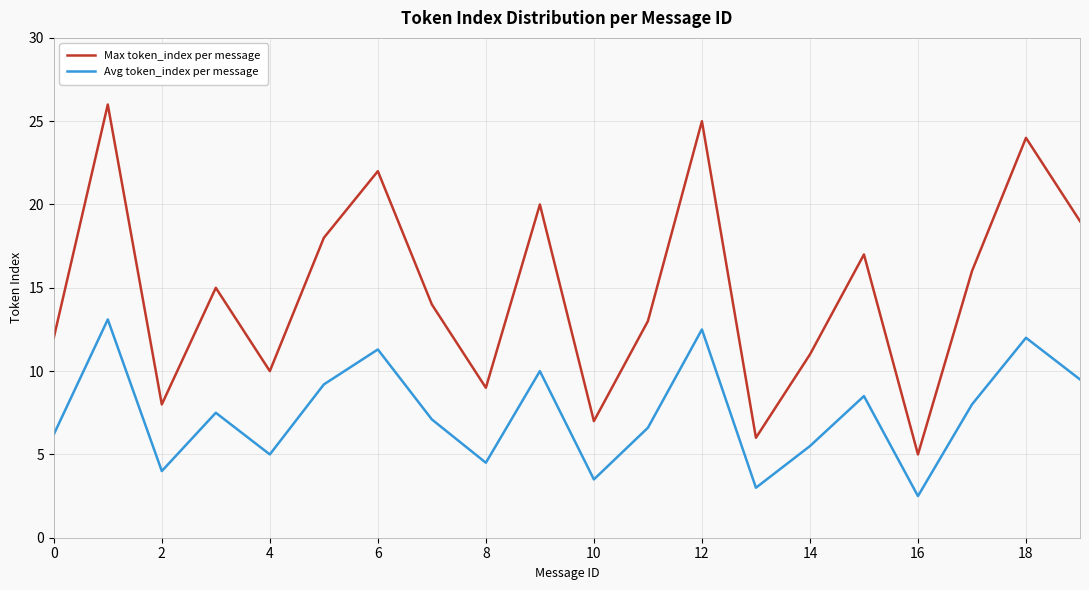

Rank the series by their maximum value, from highest to lowest.

Max token_index per message, Avg token_index per message